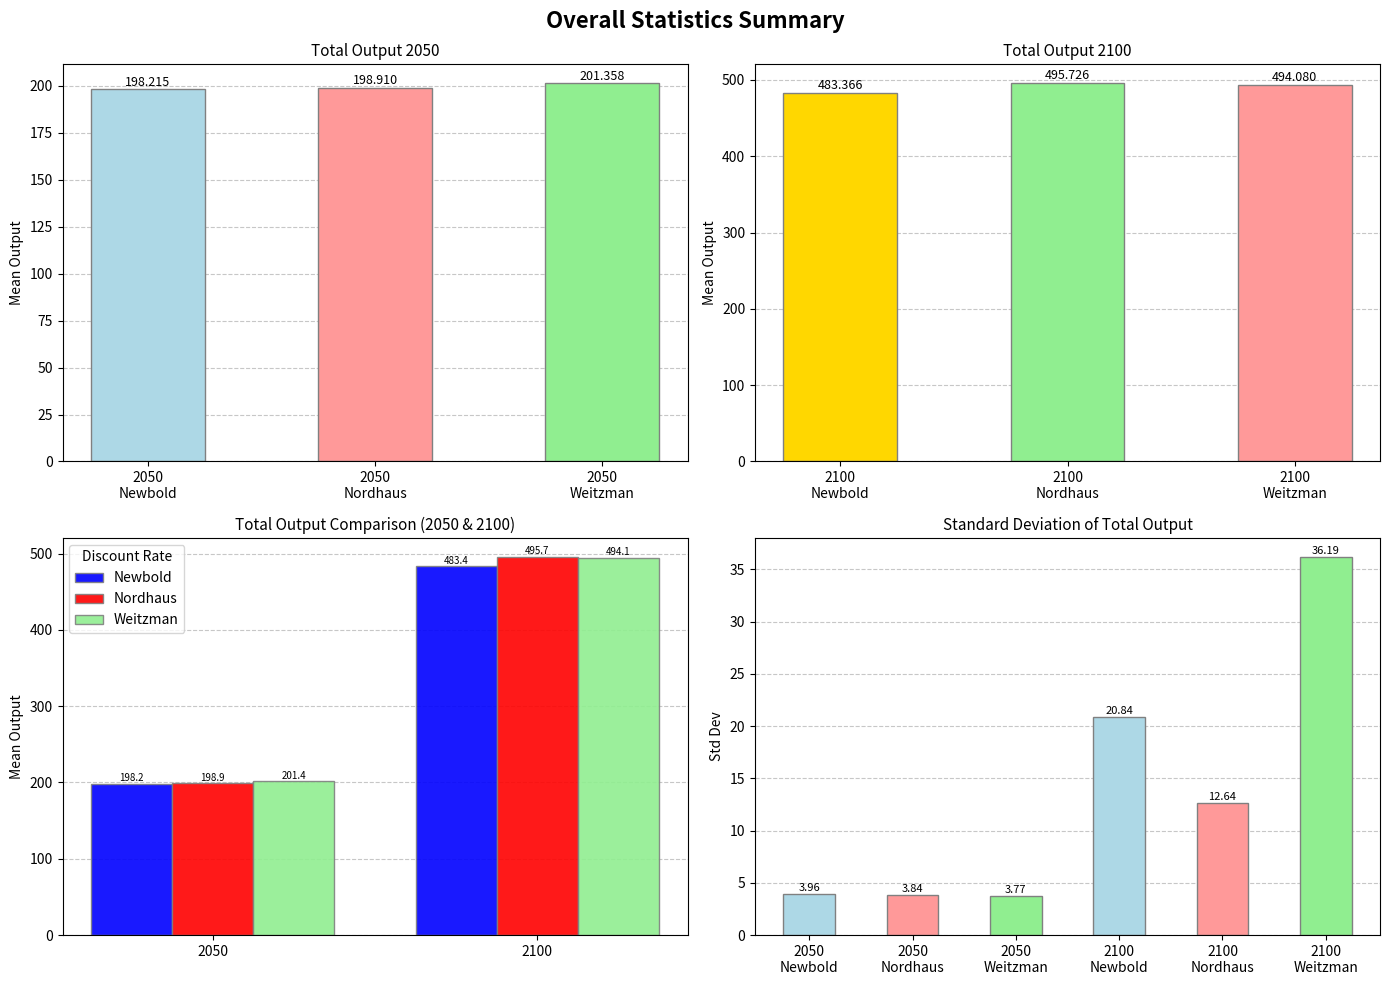

Which series has the largest total across all categories?

Weitzman